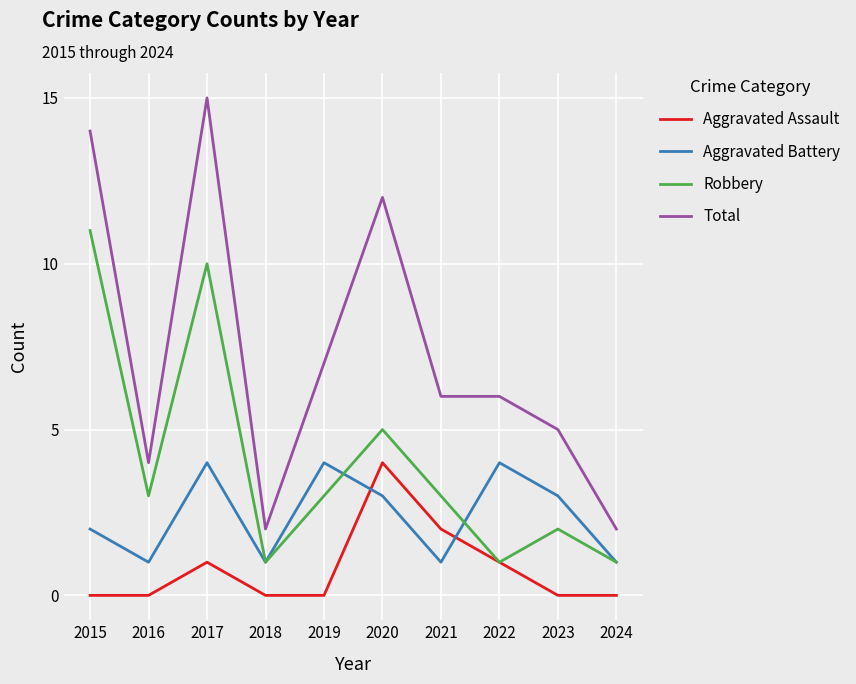

Where does the Aggravated Battery series first go above 3?

2017